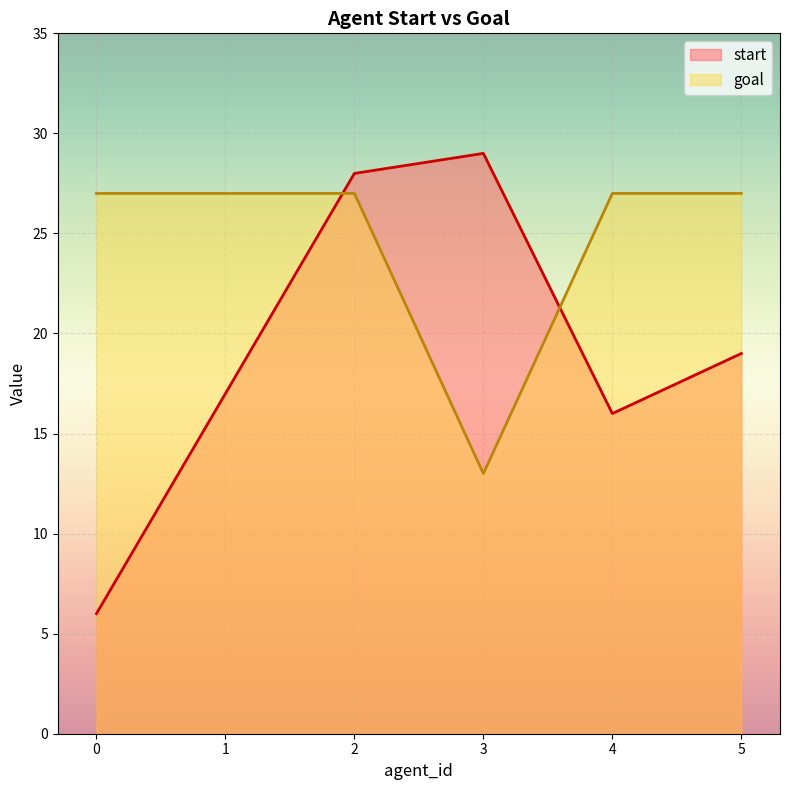

Between 1 and 3, which is larger?

3